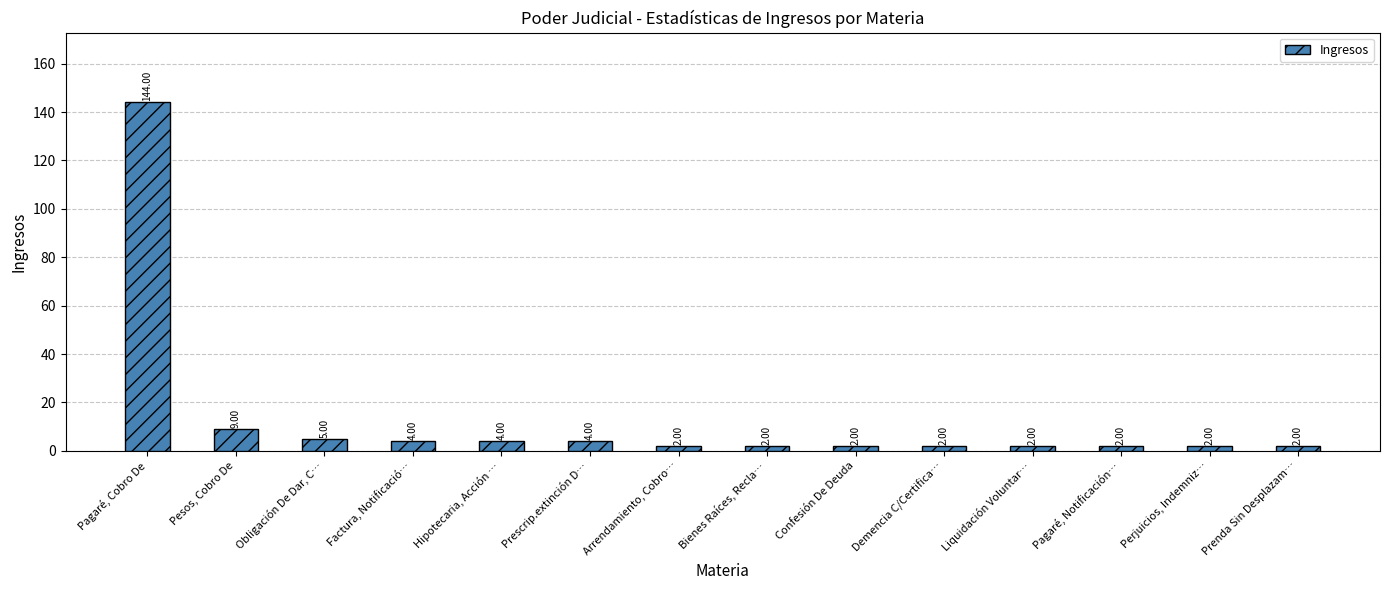

Reading left to right, extract all data points from this chart.

144	9	5	4	4	4	2	2	2	2	2	2	2	2